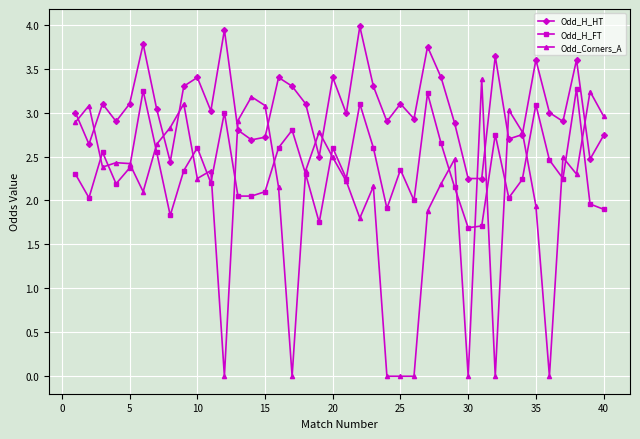

Count the number of categories in the chart.

40